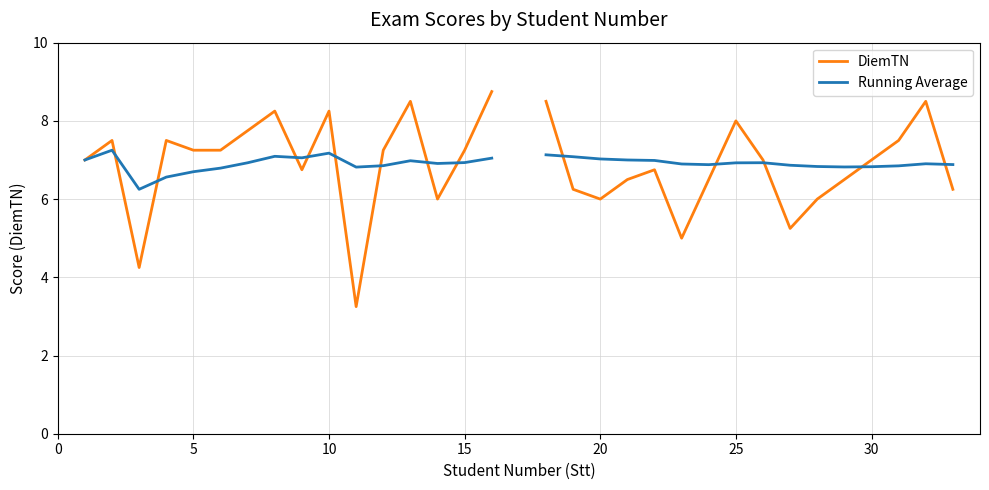

Is this an area chart (filled region under the line)?

No